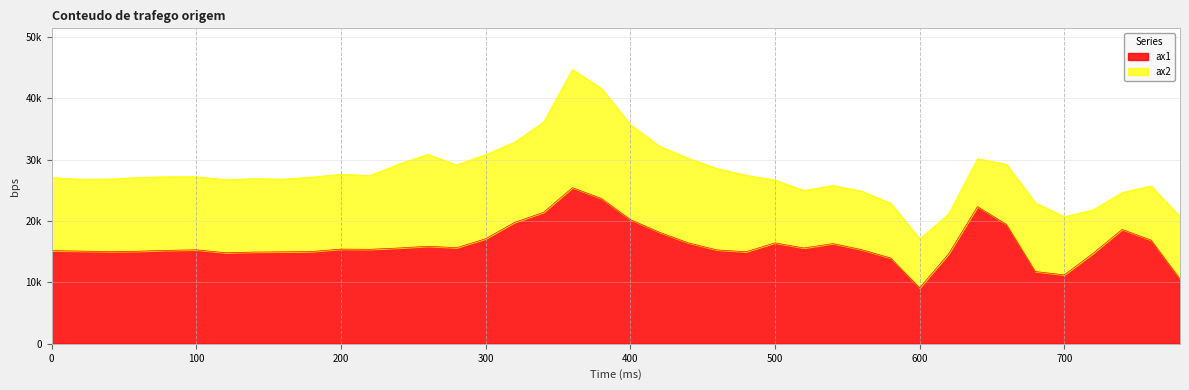

How many points are higher than both their immediate neighbors (excluding endpoints)?

8